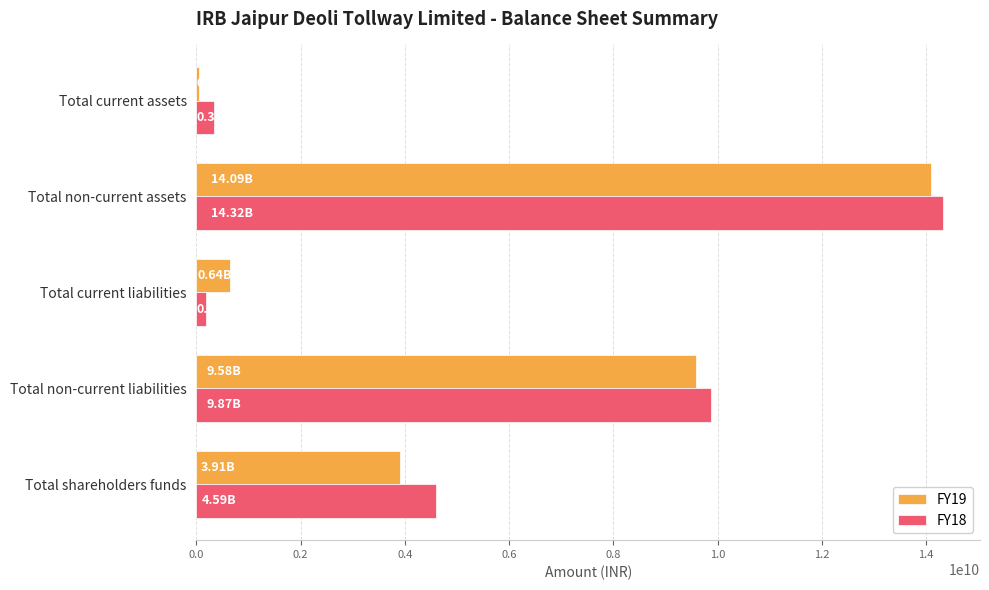

At which category is the sum across all series the highest?

Total non-current assets